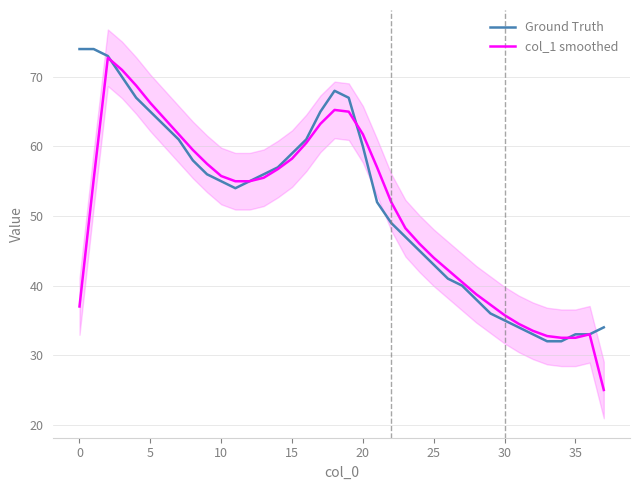

What is the difference between the highest and lowest values at 10?

1.0